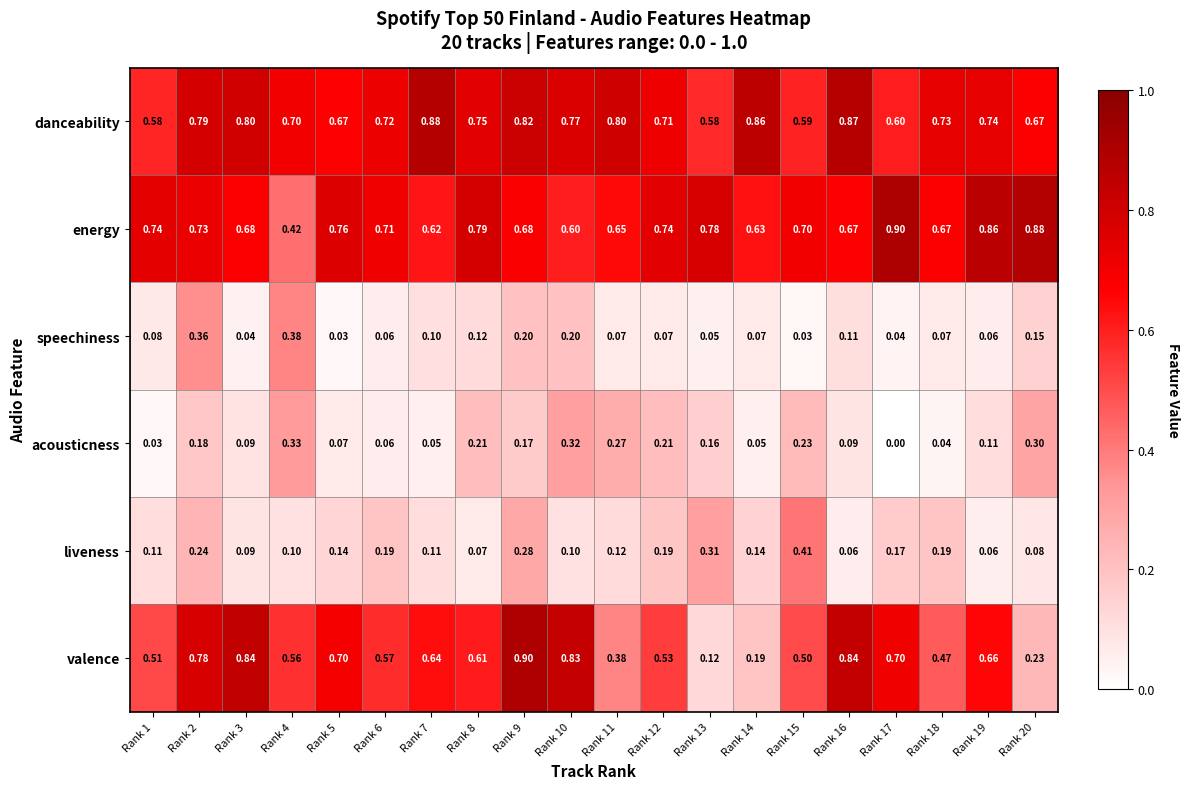

How many data points does each series have?

20